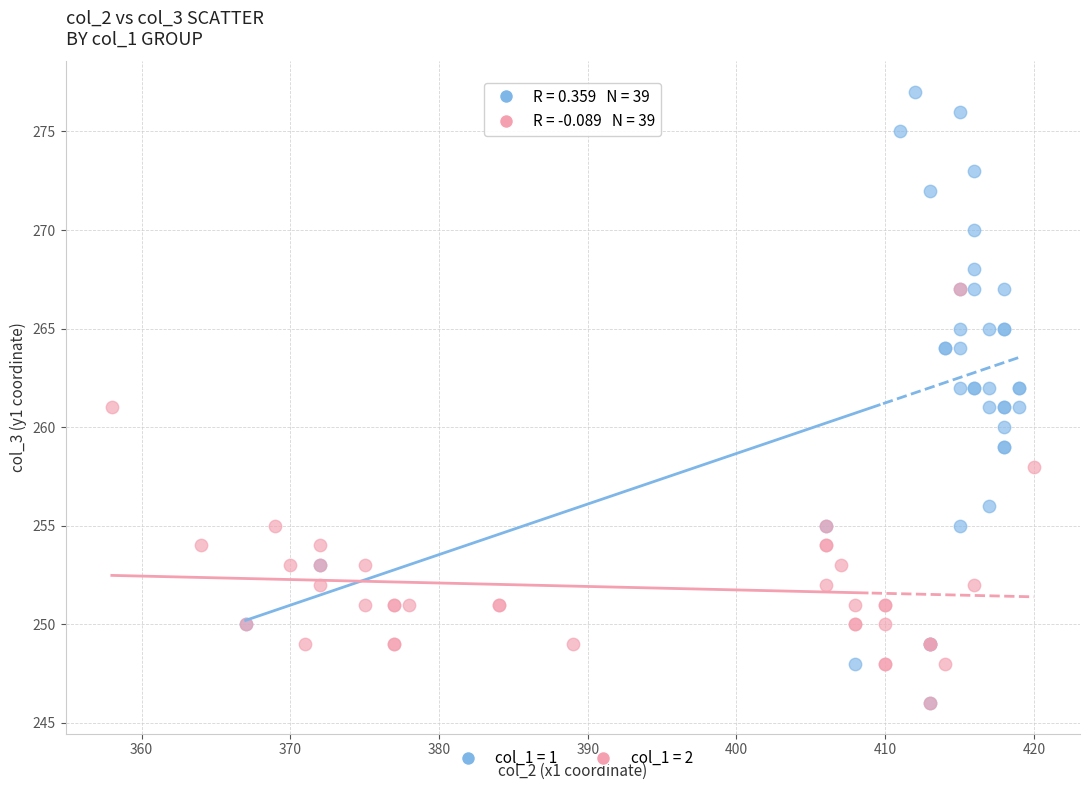

Which series has the widest spread of Y values?

col_1 = 1